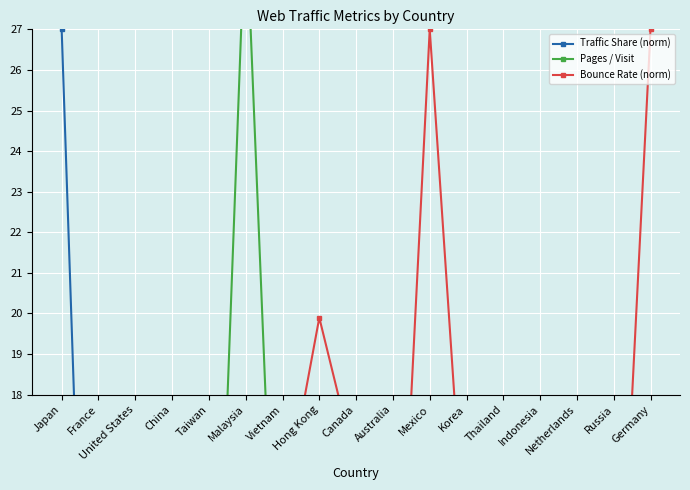

What are all the series names shown in the legend?

Traffic Share (norm), Pages / Visit, Bounce Rate (norm)